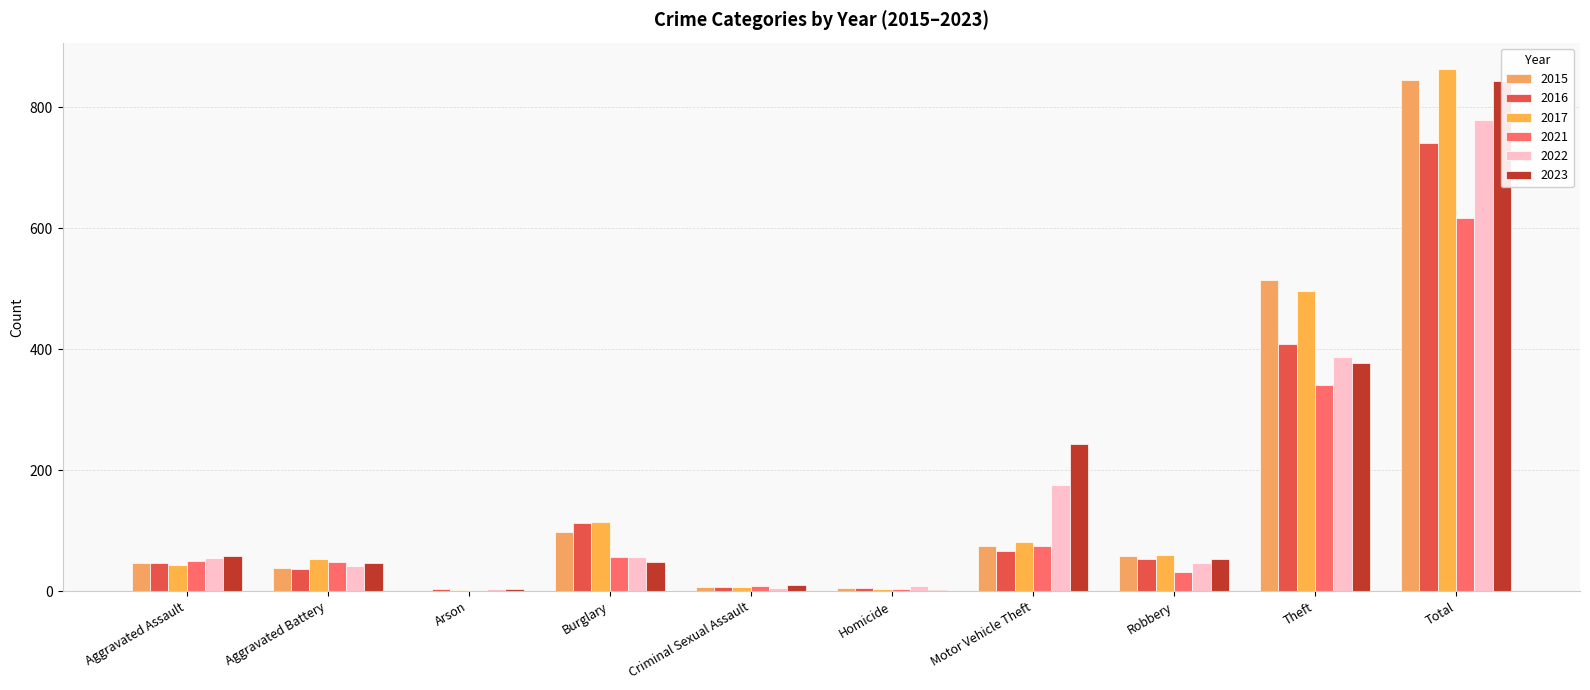

What is the greatest value displayed?

864